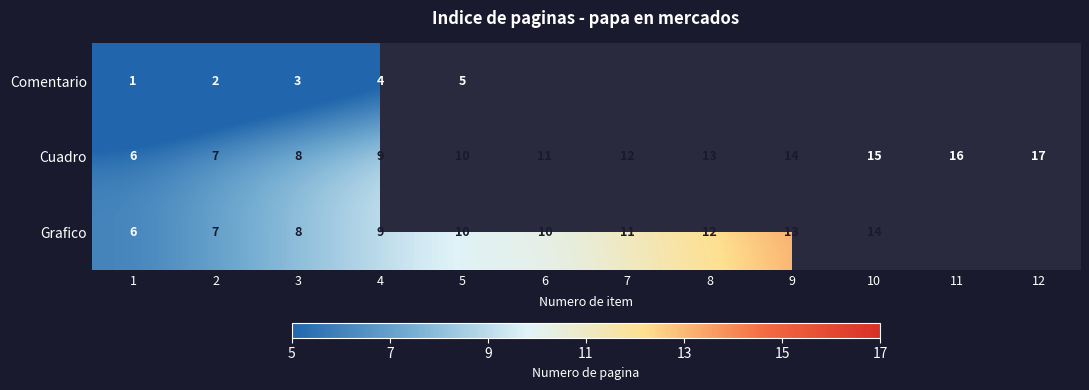

The value of Cuadro at 5 is 14. True or false?

False